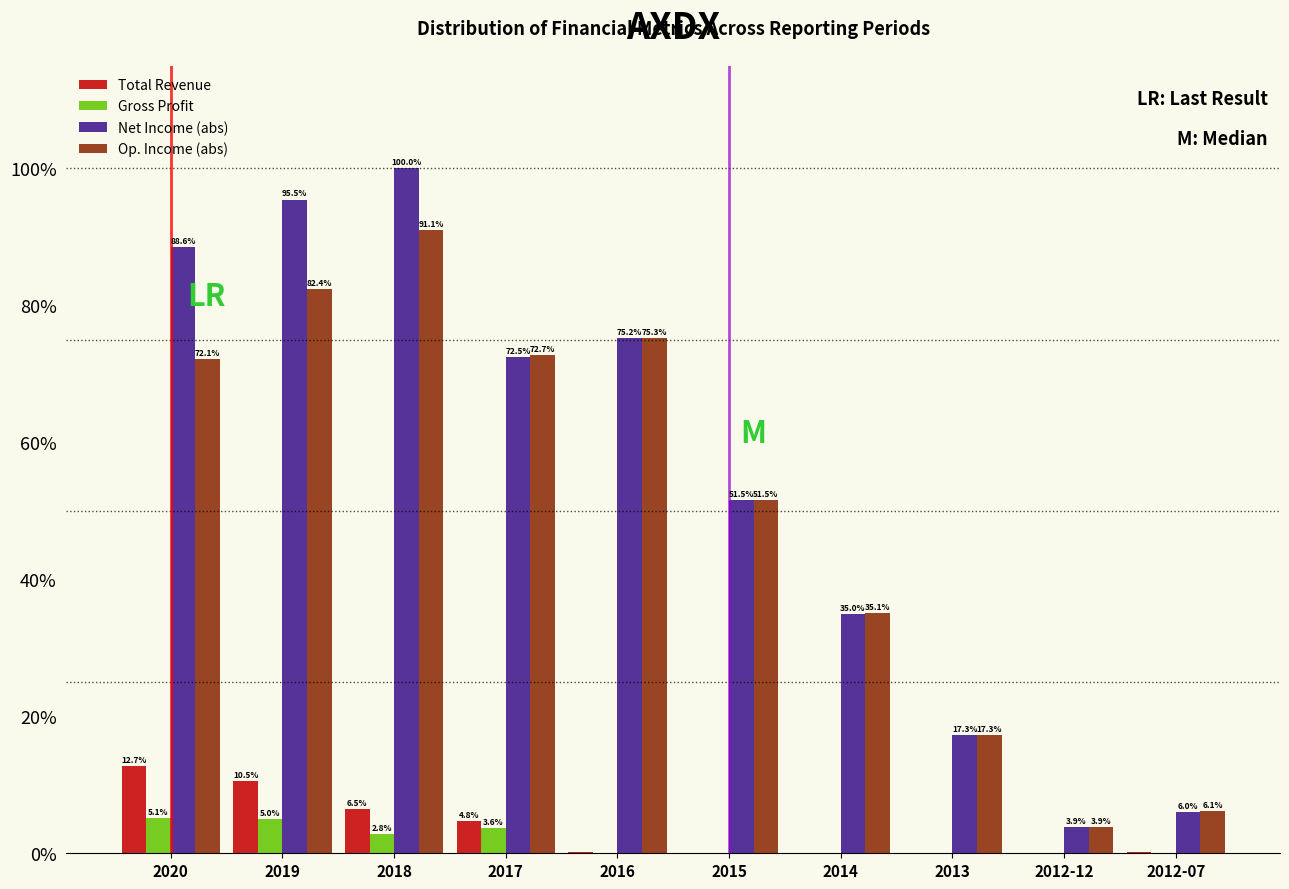

The Total Revenue series shows 6.5 at 2018. True or false?

True